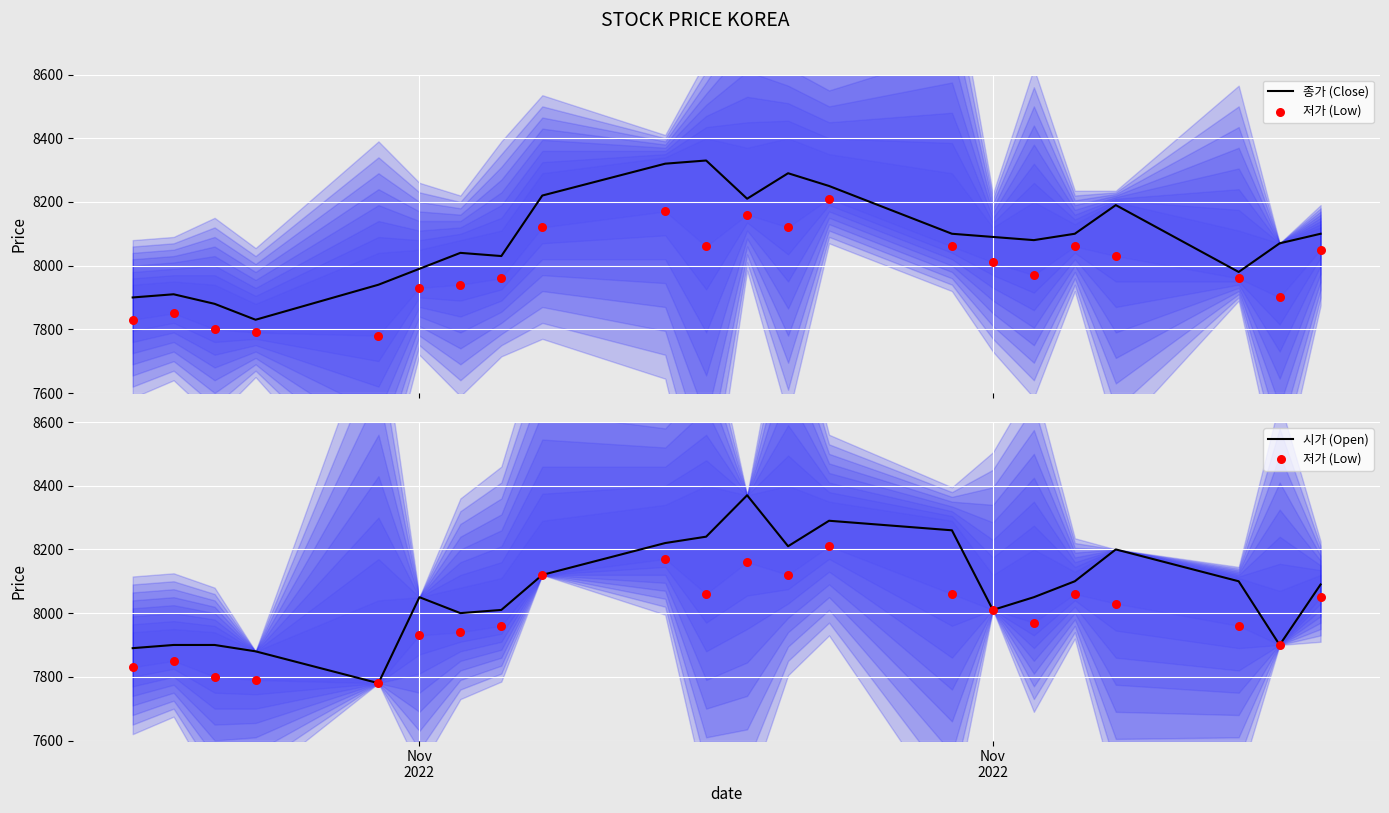

At how many categories does at least one series exceed 8122?

8